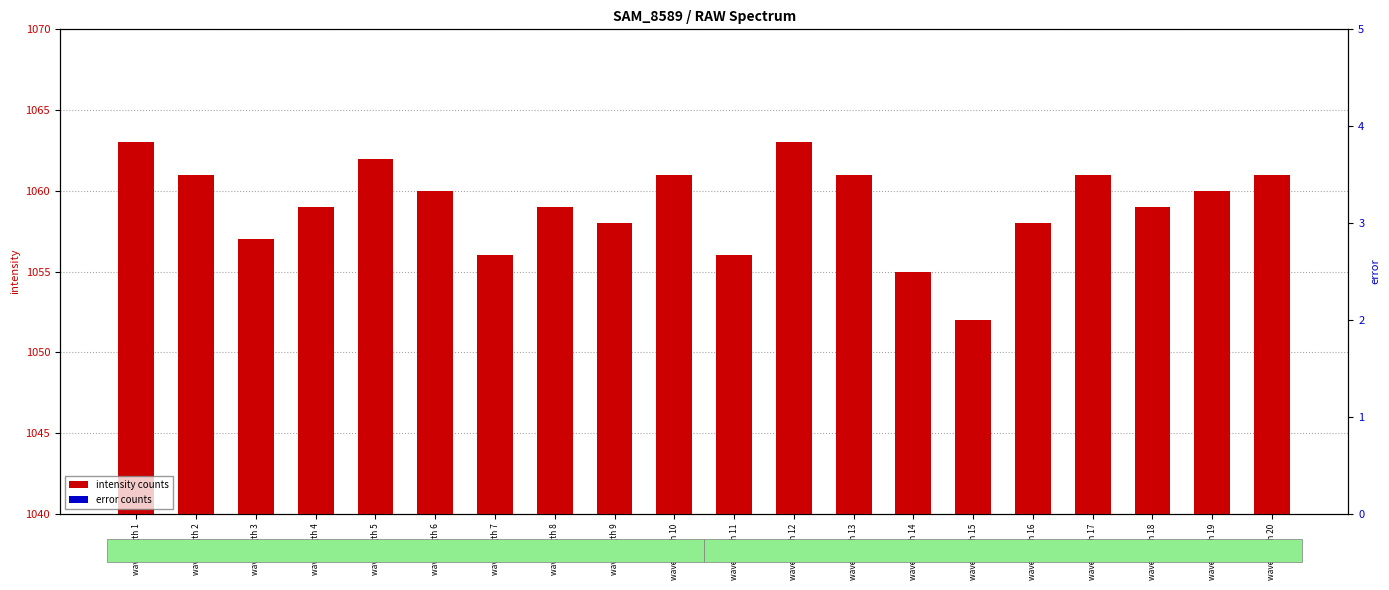

At how many categories does at least one series exceed 137?

20